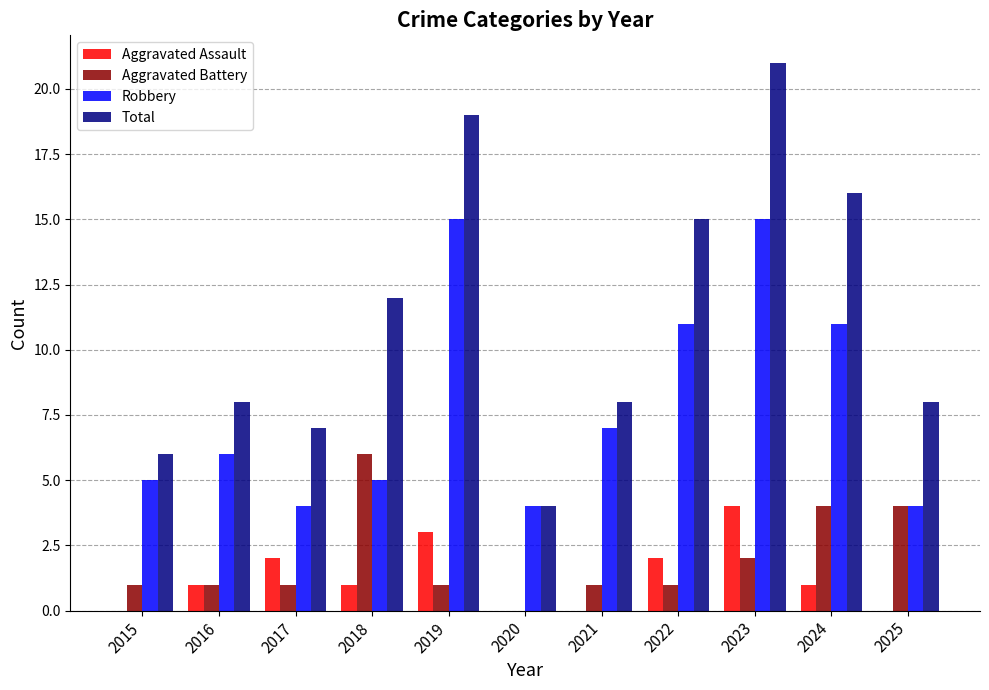

Is the value of Aggravated Assault at 2017 greater than the value of Aggravated Battery at 2024?

No